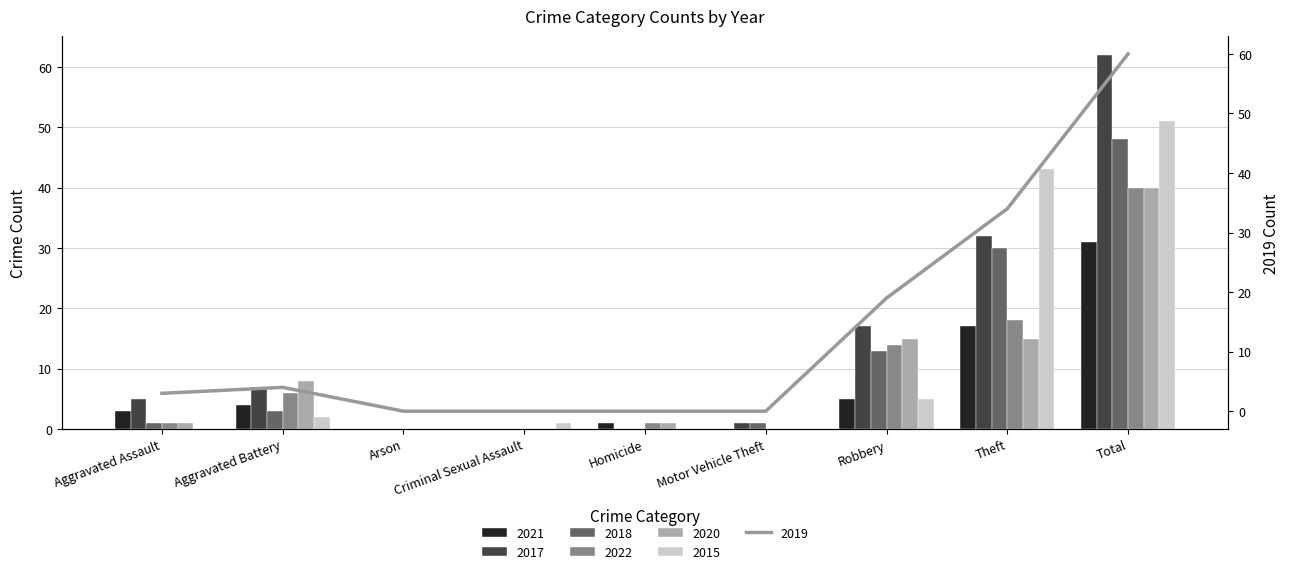

What is the difference between the maximum and minimum values in the 2020 series?

40